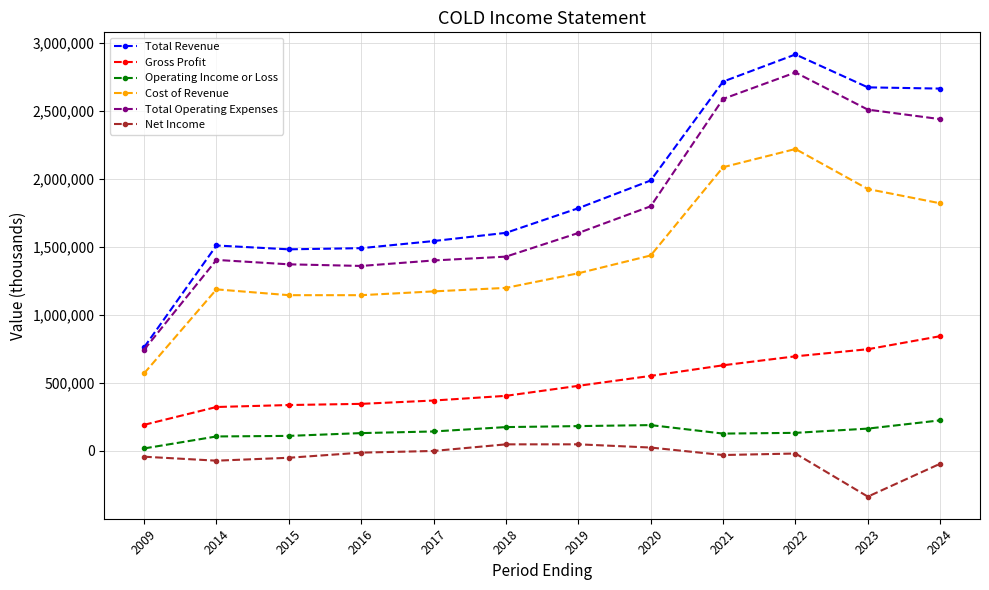

At which category is the sum across all series the highest?

2022